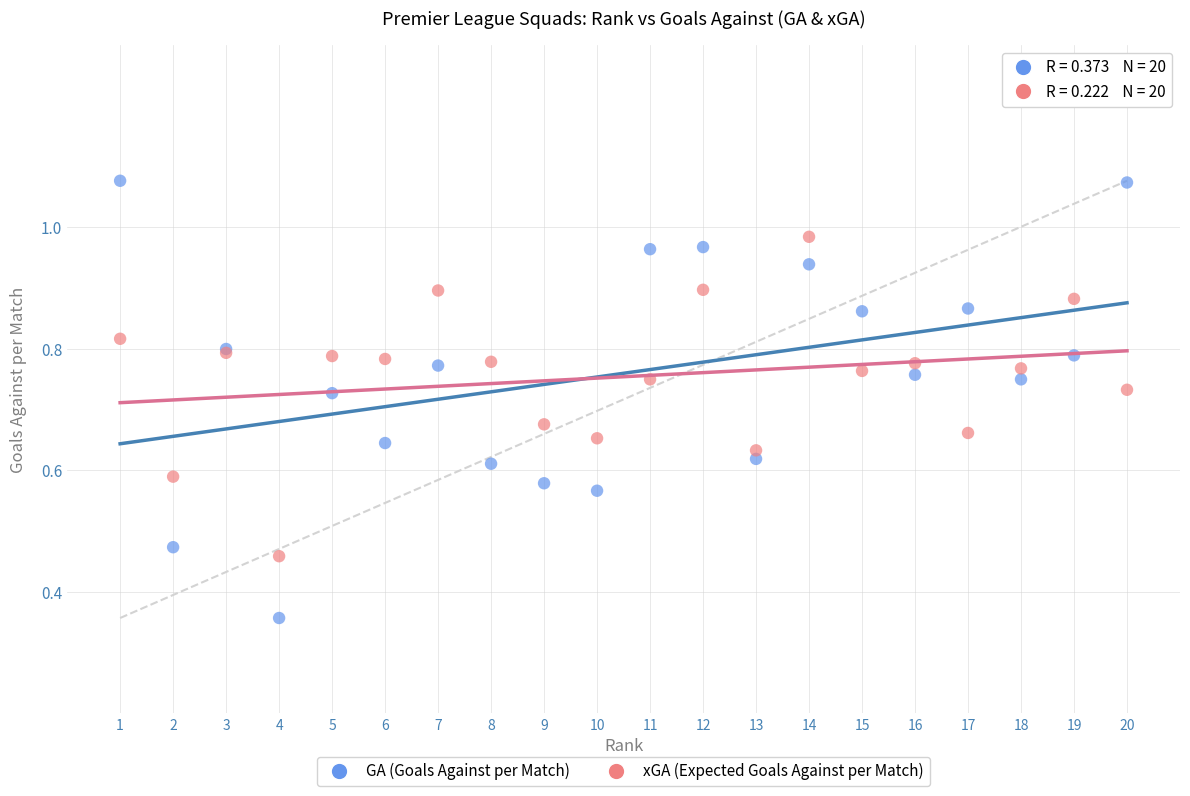

What are all the series names shown in the legend?

GA (Goals Against per Match), xGA (Expected Goals Against per Match)